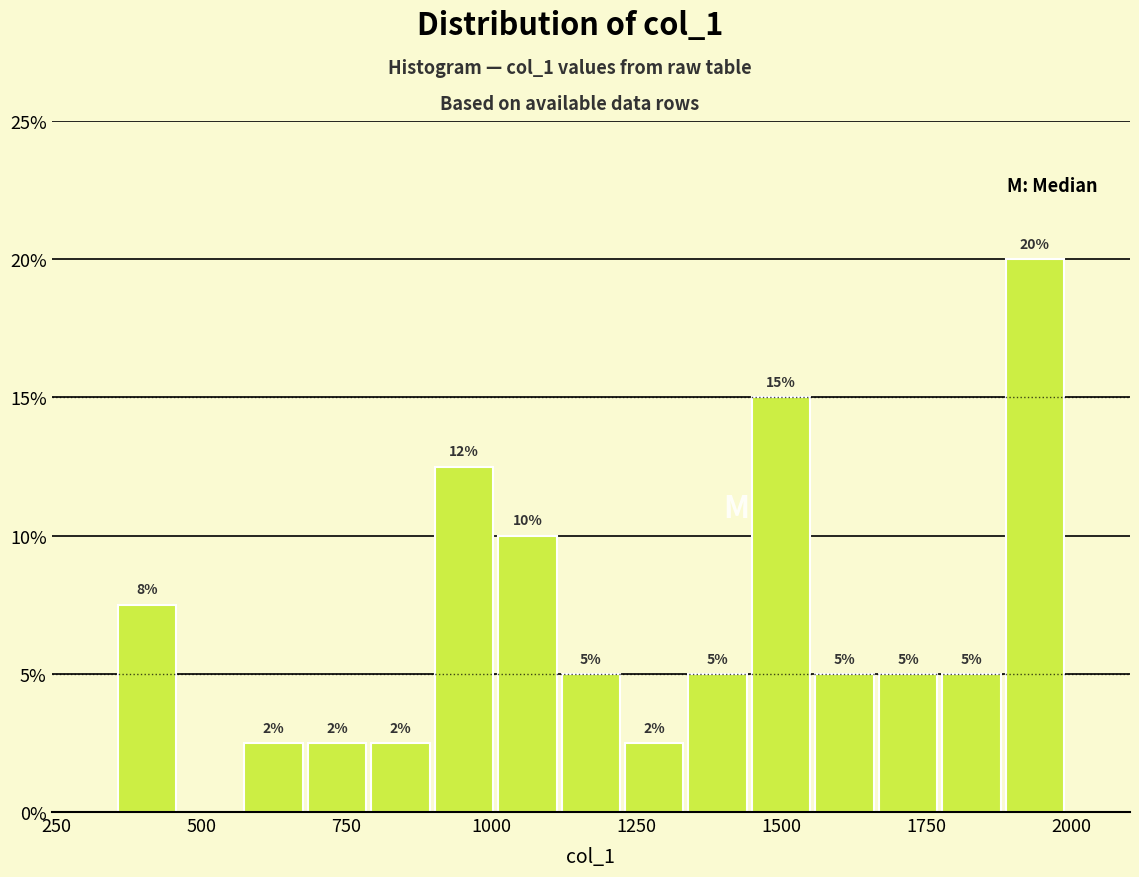

Read against the x-axis, roughly where is the centre of the tallest bar?

1950